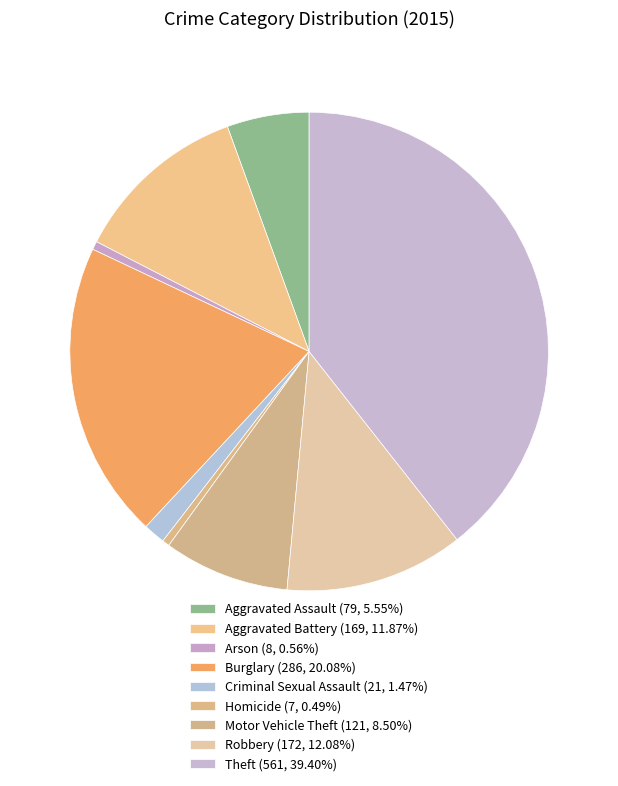

Is it true that Aggravated Assault is 6% of the pie?

True